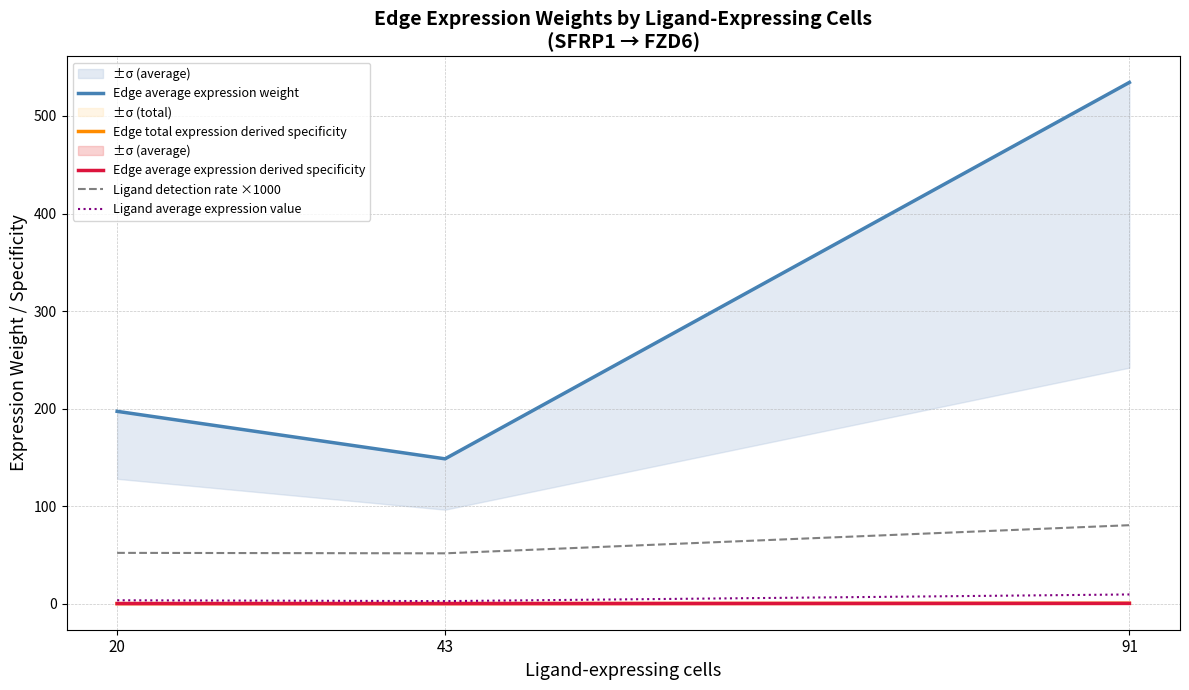

How many data points in Edge average expression weight are less than 197?

1